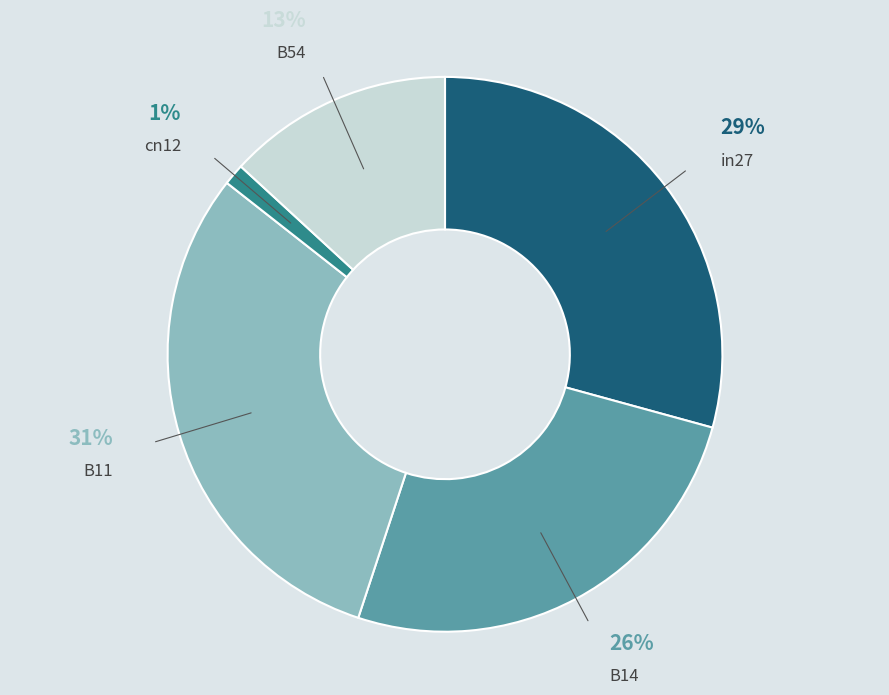

Is there a majority slice in this chart?

No